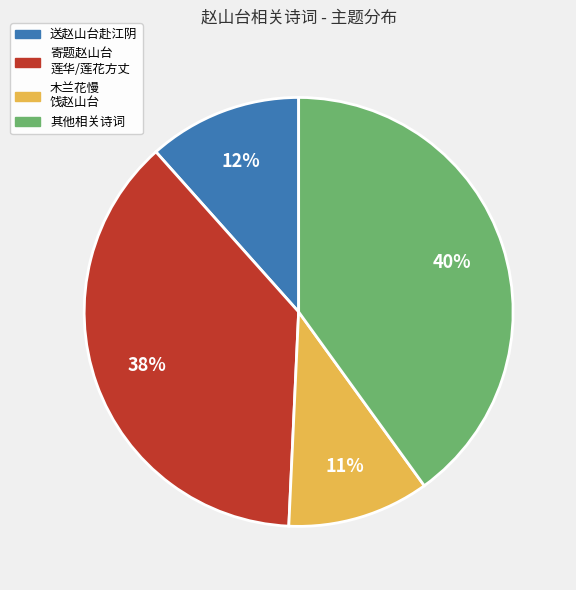

Does any single category account for the majority?

No